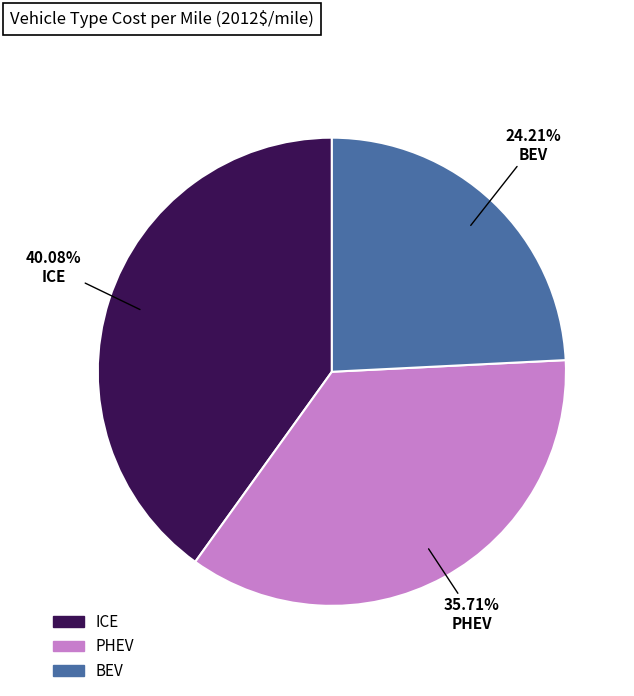

True or false: BEV accounts for 24% of the total.

True